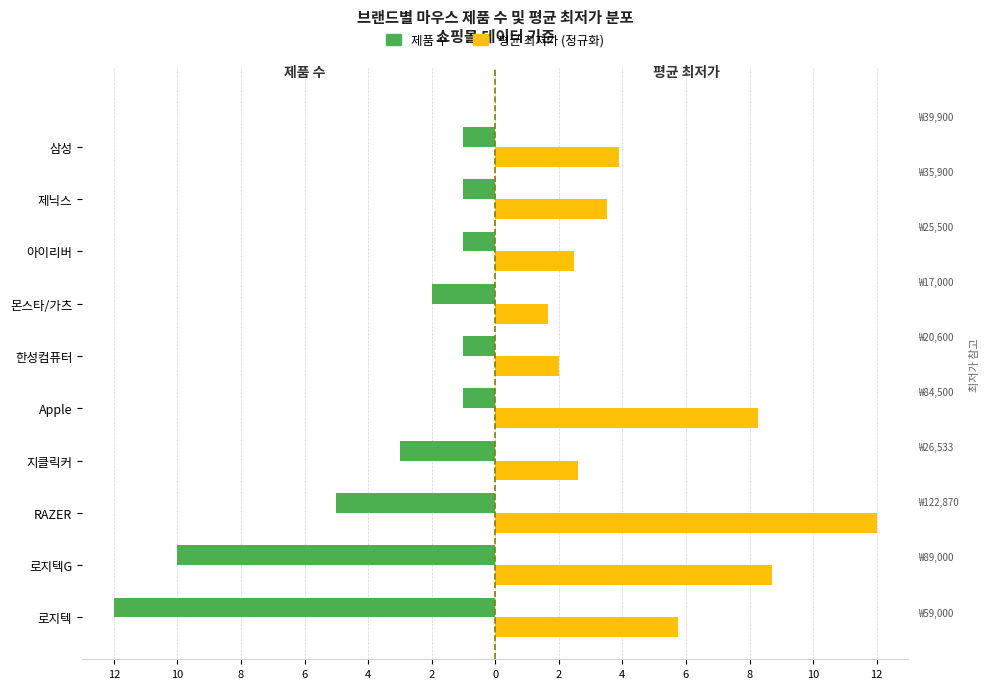

List the series in order of their peak value, highest first.

평균 최저가 (정규화), 제품 수